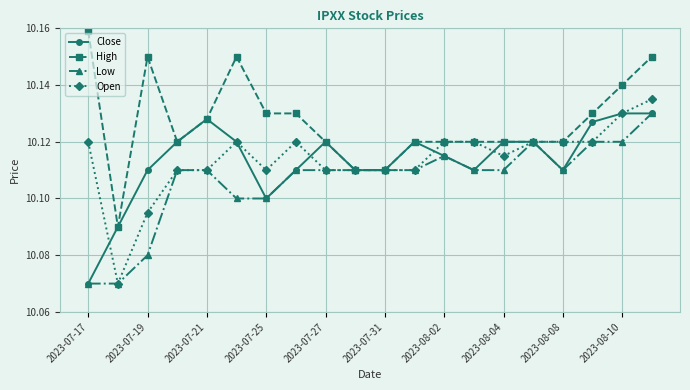

Which series has the largest total across all categories?

High